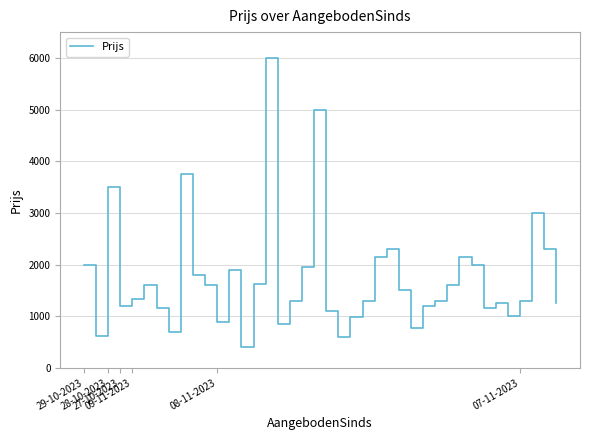

What is the difference between the maximum and minimum values?

5600